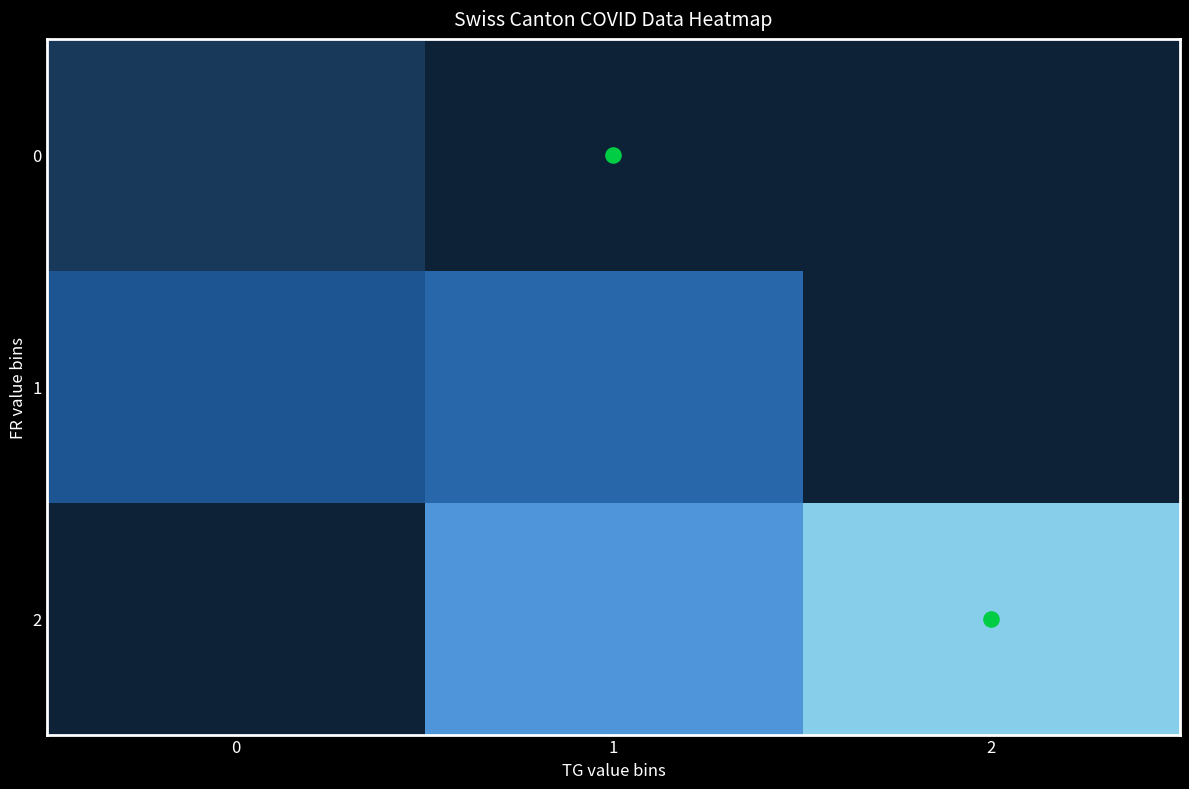

What is the total value across all series at 2?

300.0